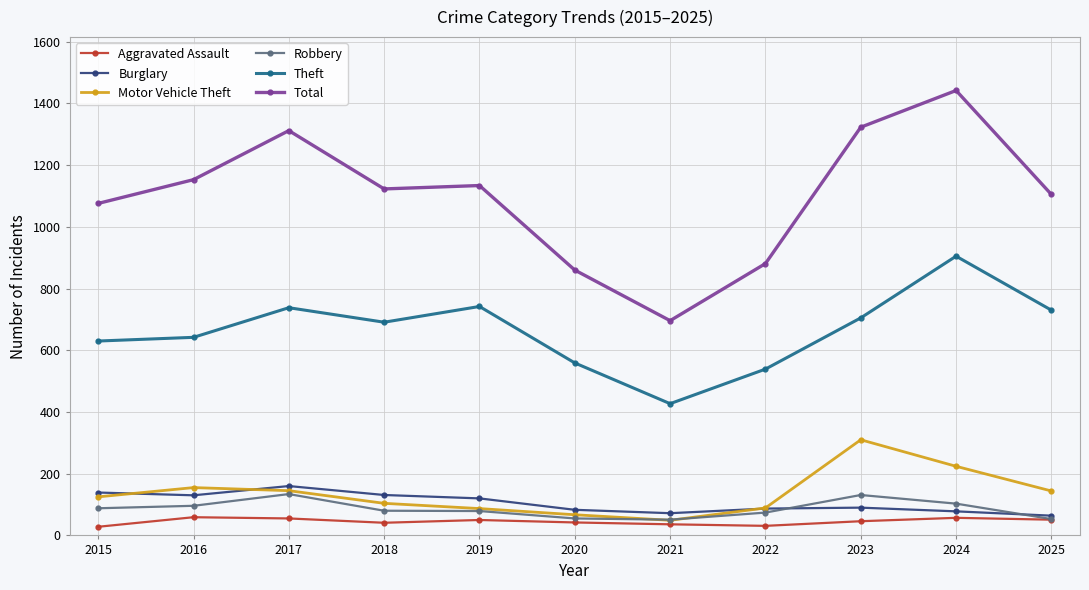

Between which two adjacent categories do Robbery and Burglary first intersect?

2022 and 2023